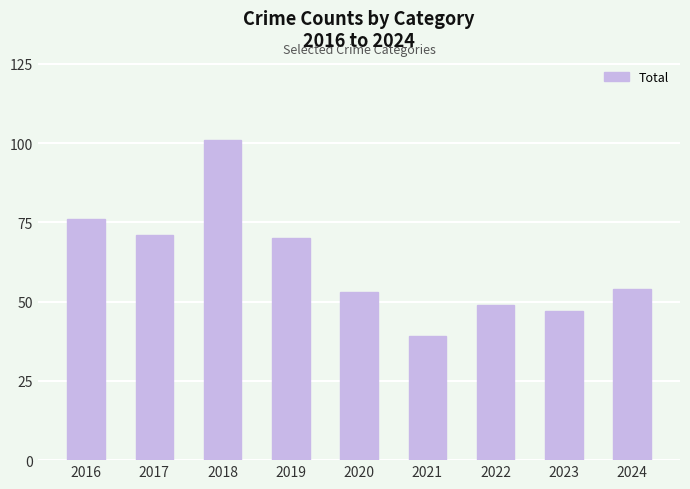

At which label does the data first exceed 54?

2016